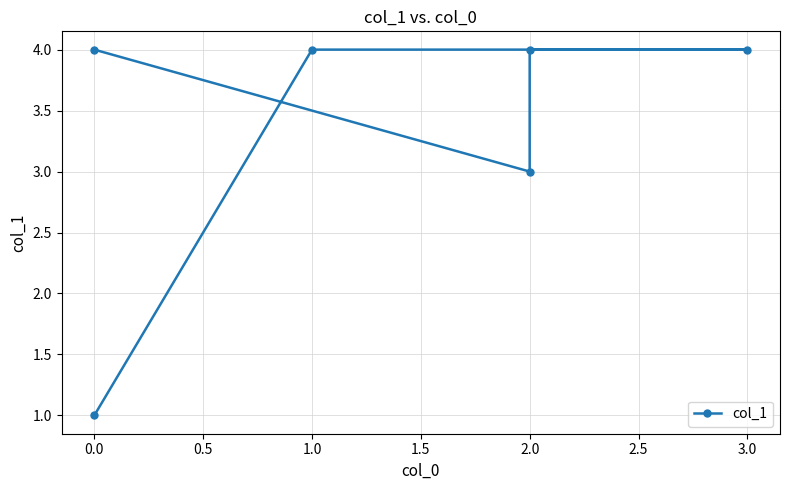

What is the average value?

3